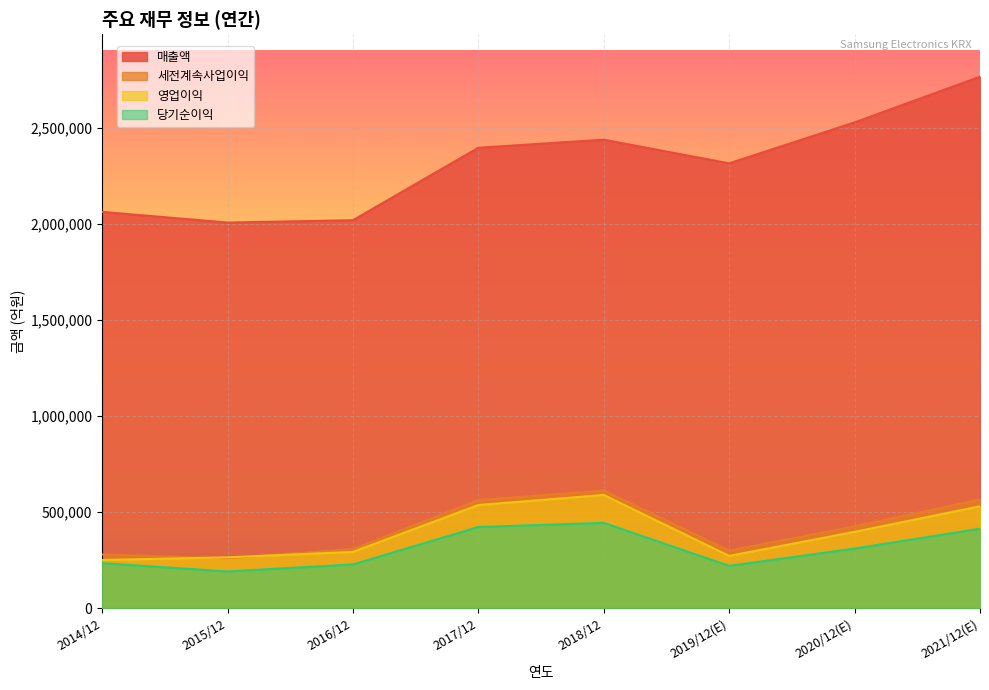

Which category has the highest value in the 영업이익 series?

2018/12